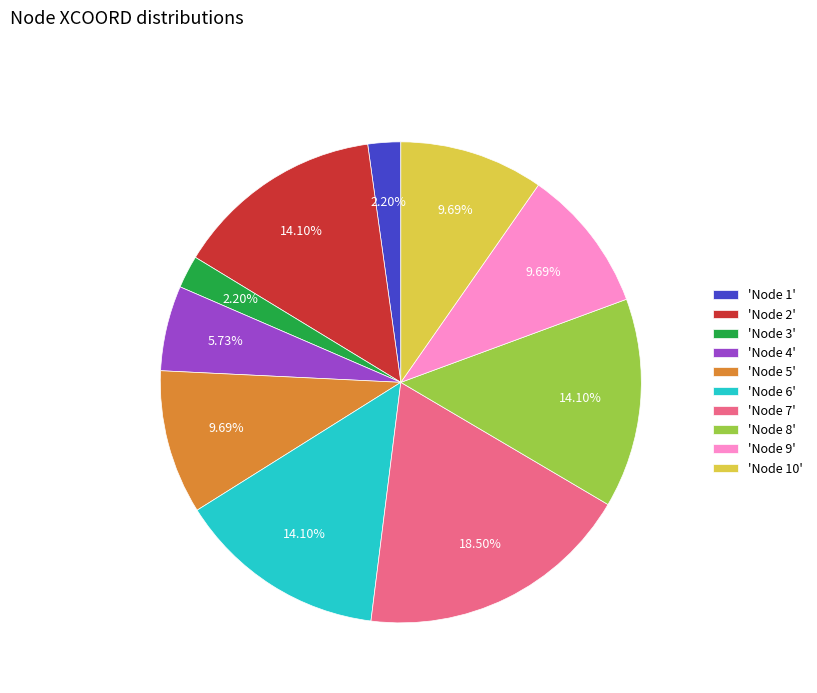

Count the number of slices in the pie.

10